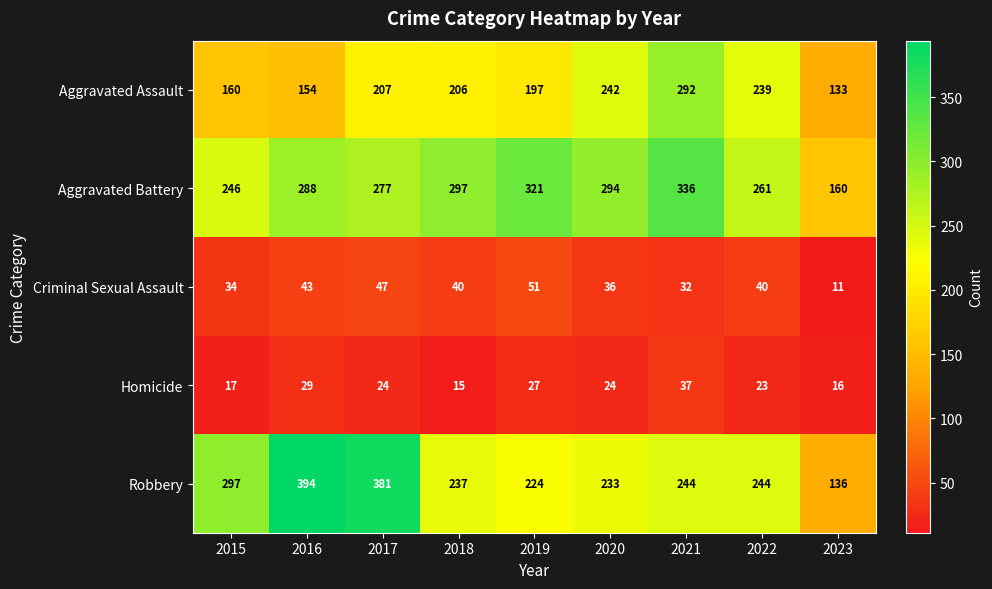

Rank the series at 2018 from highest to lowest value.

Aggravated Battery, Robbery, Aggravated Assault, Criminal Sexual Assault, Homicide